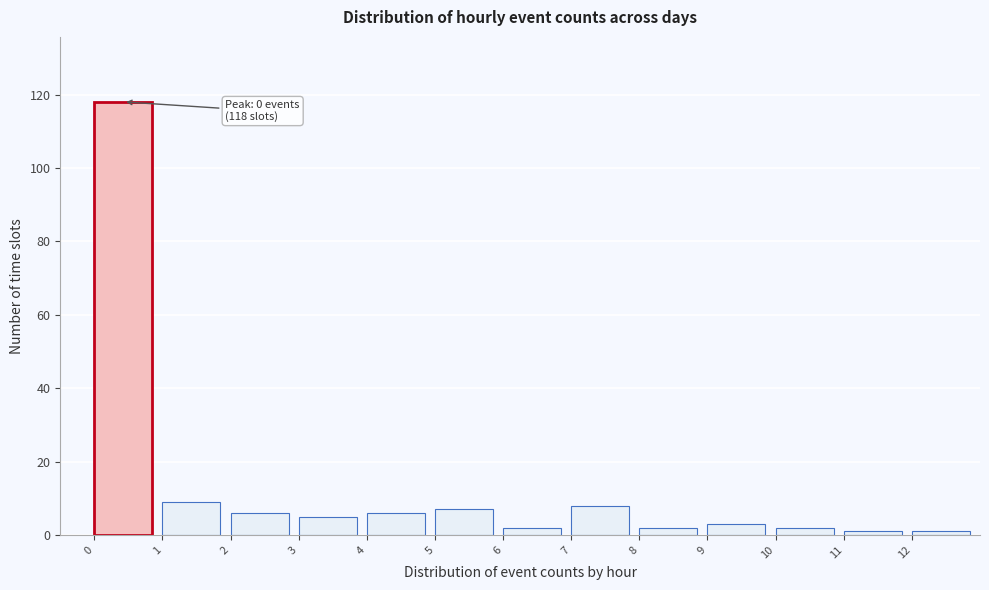

Over which range of the x-axis is the bar tallest?

0 to 1